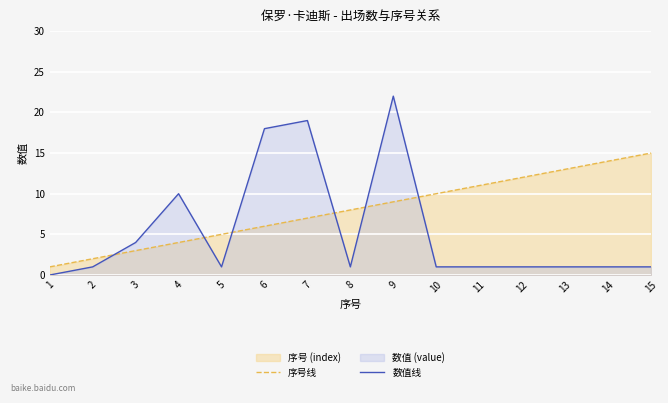

What is the sum of all 数值线 values?

82